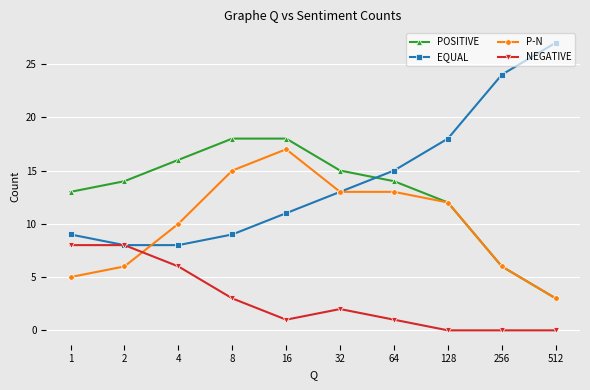

What is the difference between the maximum and minimum values in the P-N series?

14